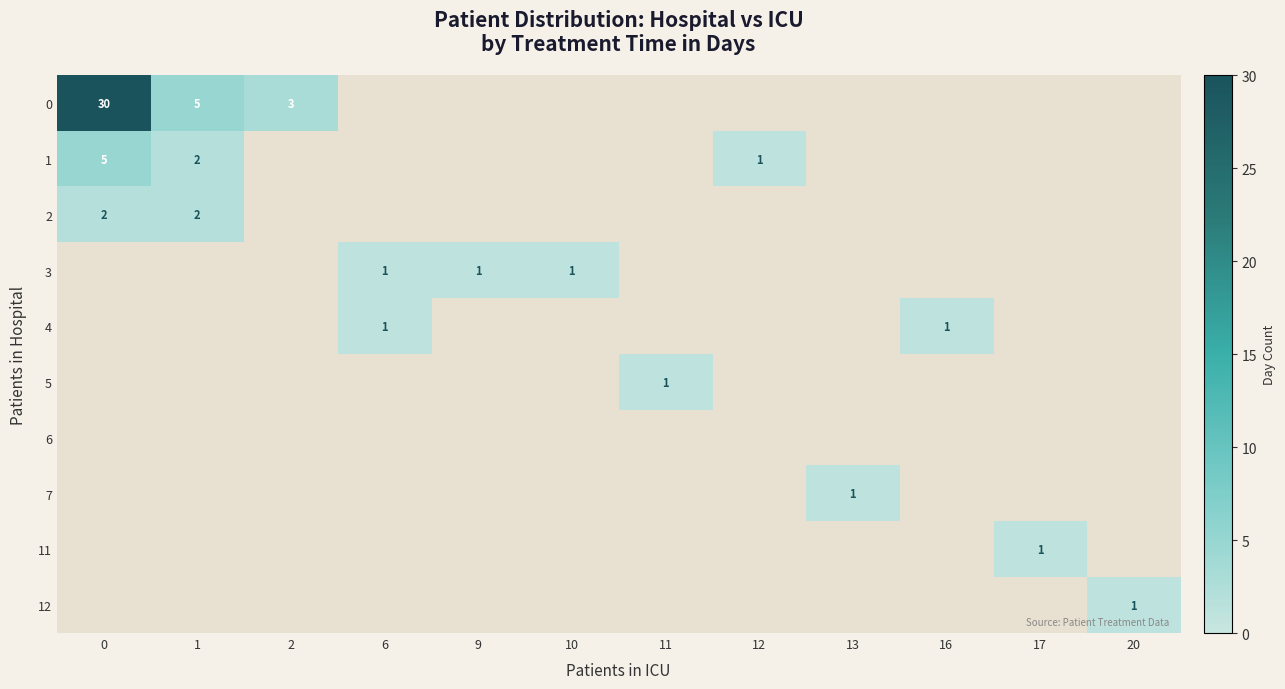

Between 1 and 2, which is larger?

1